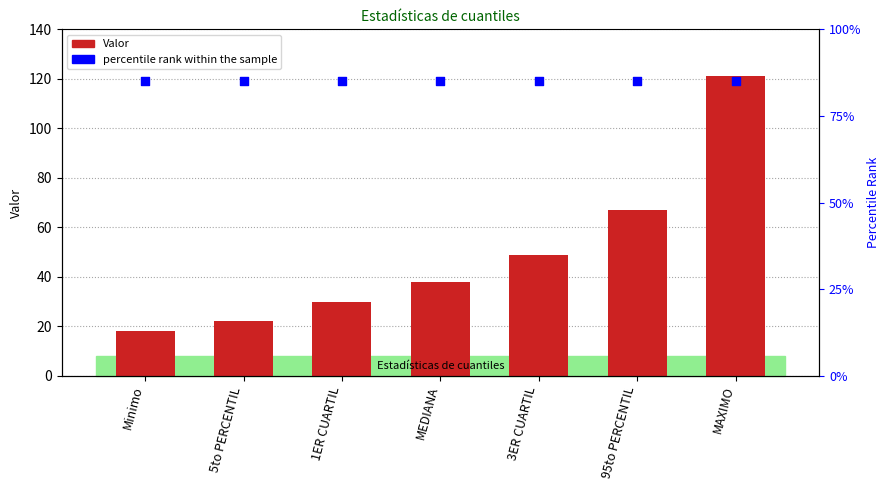

Which series has the largest total across all categories?

percentile rank within the sample